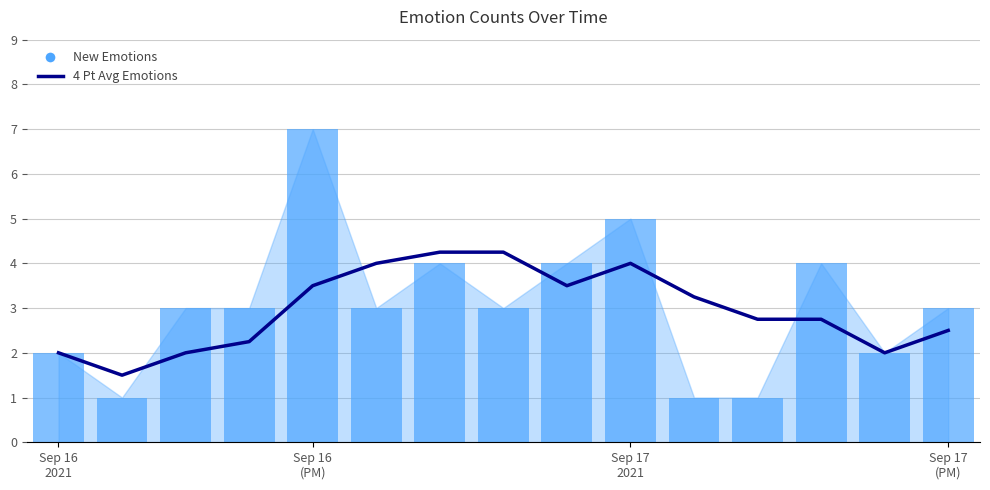

What is the total value across all series at 7?

7.2